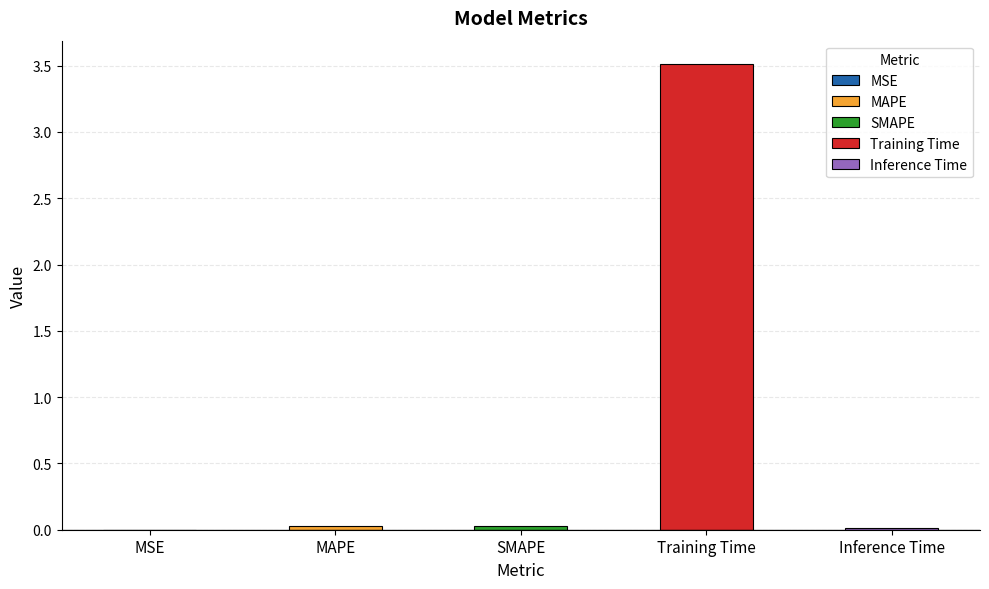

What is the label of the 4th bar from the left?

Training Time